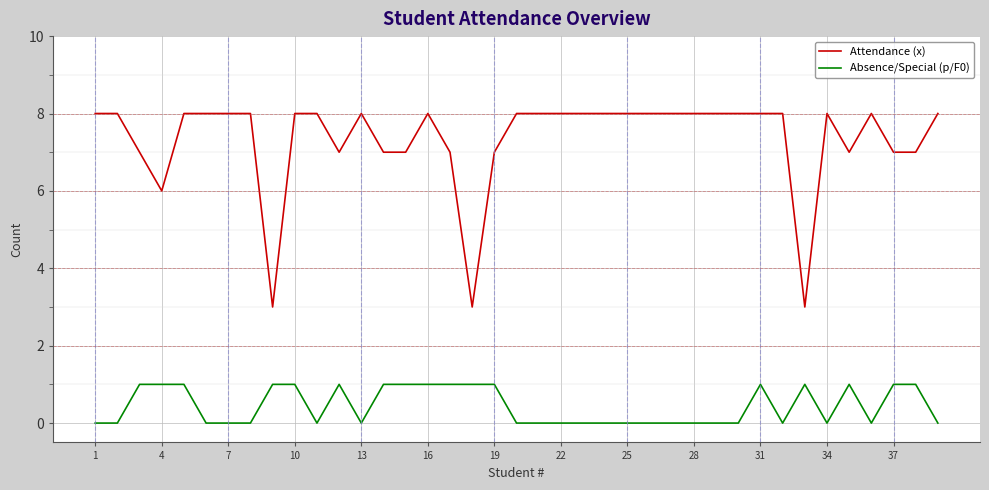

Which series has the widest spread of values?

Attendance (x)